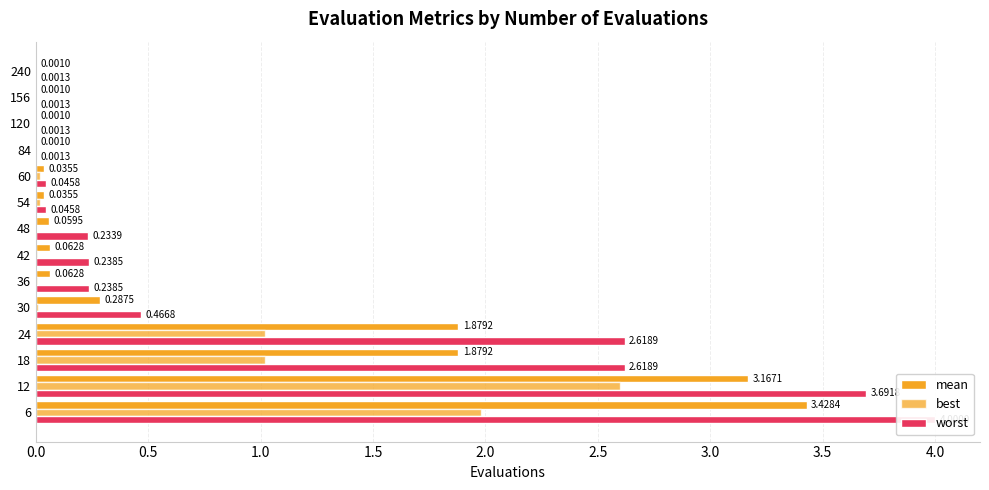

The mean series shows 1.4 at 12. True or false?

False